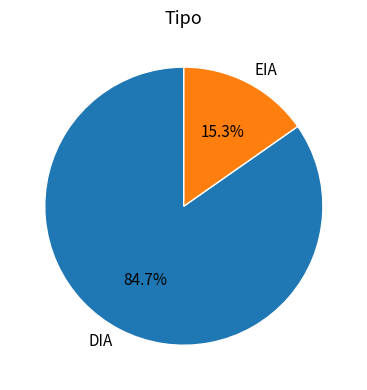

To the nearest percent, what portion does DIA represent?

85%